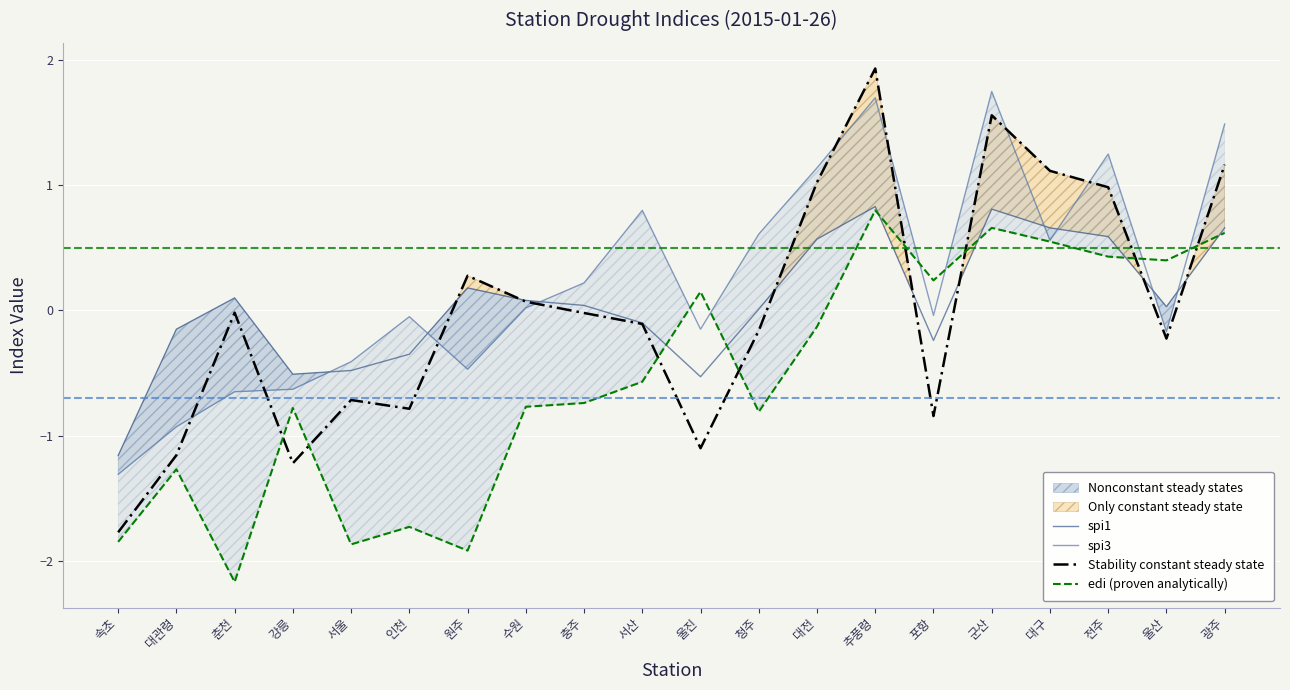

At which label does edi (proven analytically) first exceed 0?

울진